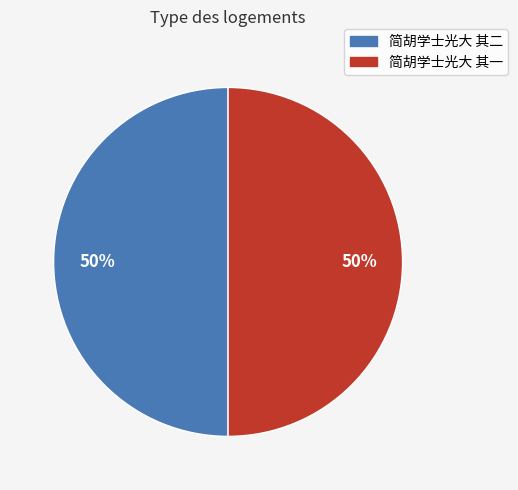

Is the sum of 简胡学士光大 其二 and 简胡学士光大 其一 greater than half?

Yes